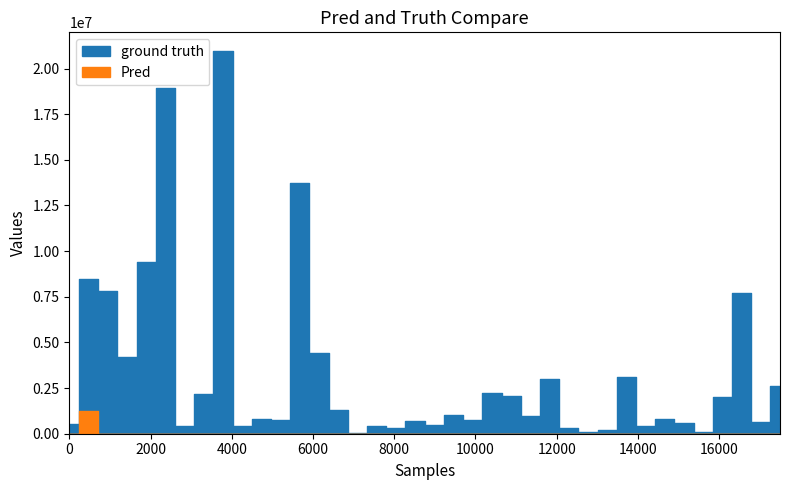

How many lines are shown in the chart?

2